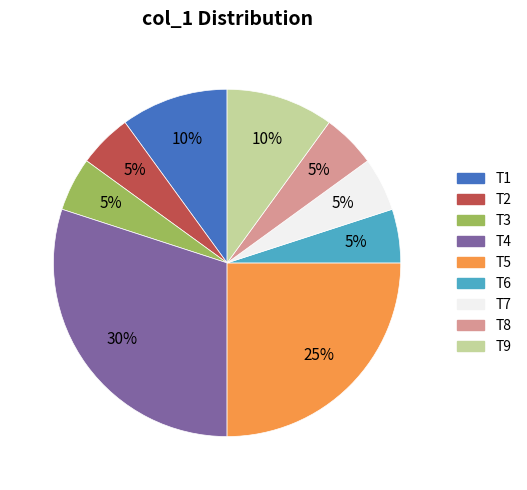

Approximately how many times larger is the value at T2 compared to T6?

1.0